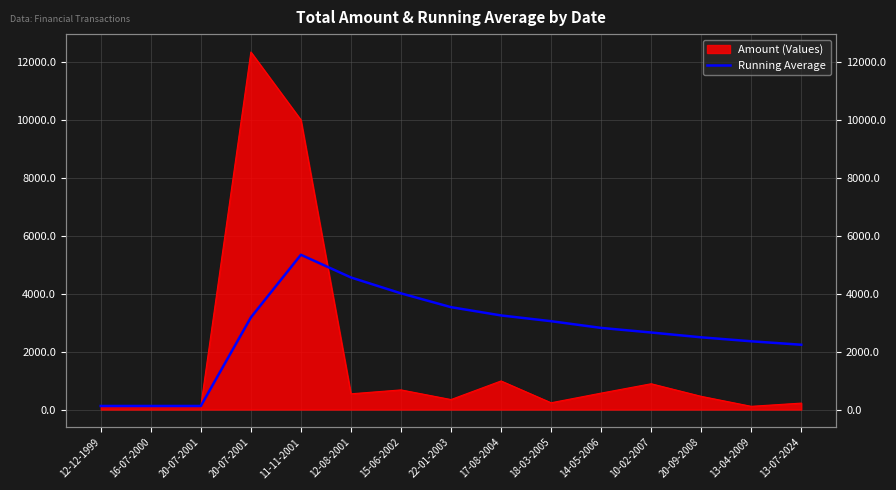

Count the number of values greater than 2818.

8